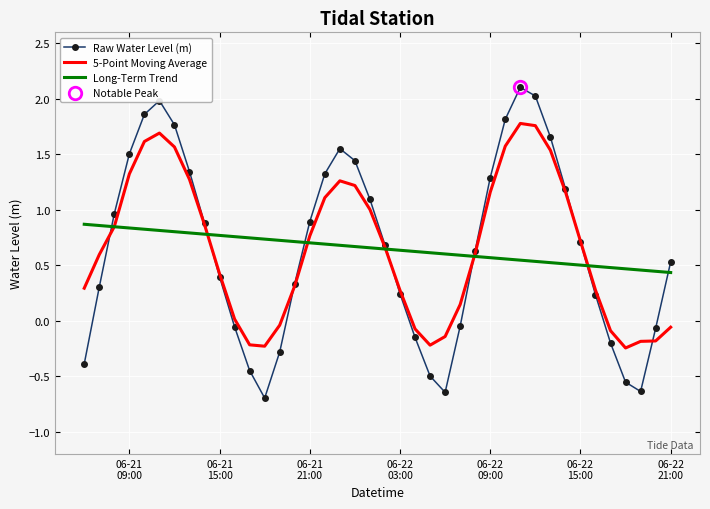

True or false: 5-Point Moving Average and Long-Term Trend intersect in this chart.

True